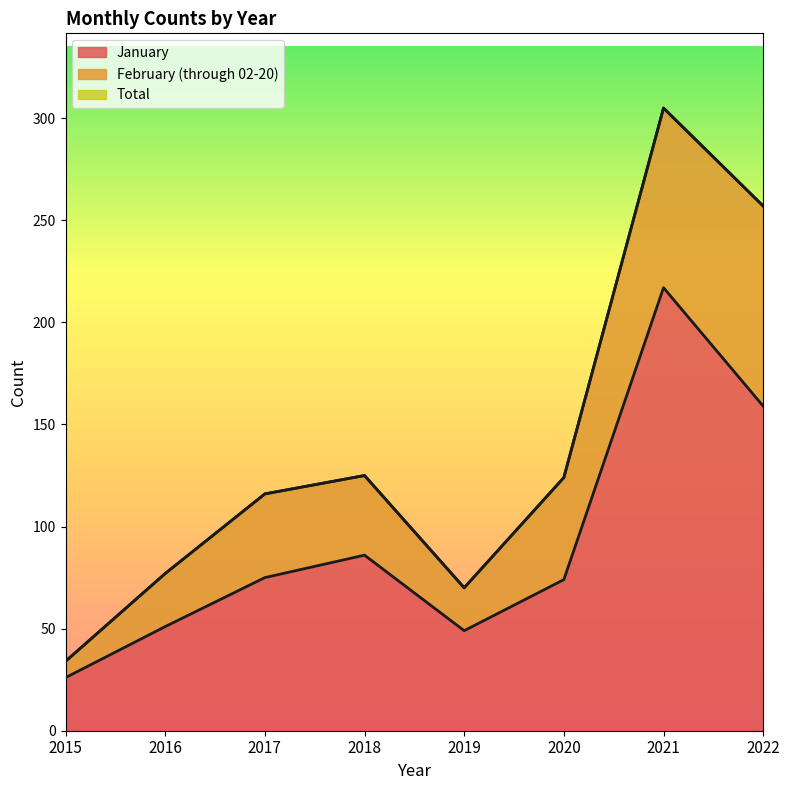

At which category does the chart reach its peak across all series?

2021